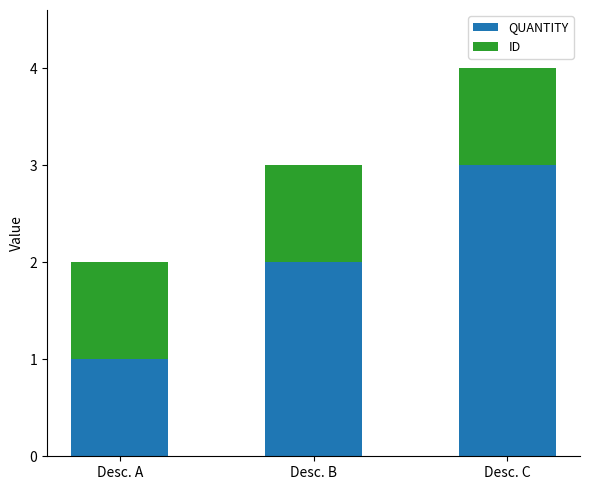

At which category is the sum across all series the highest?

Desc. C